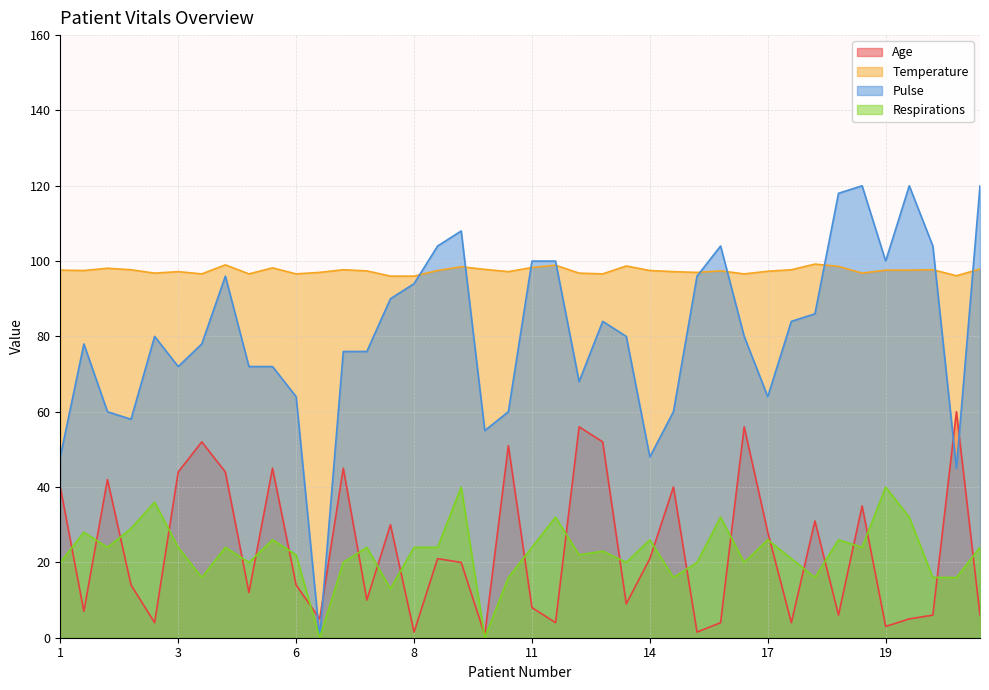

What is the maximum value for Temperature?

99.2